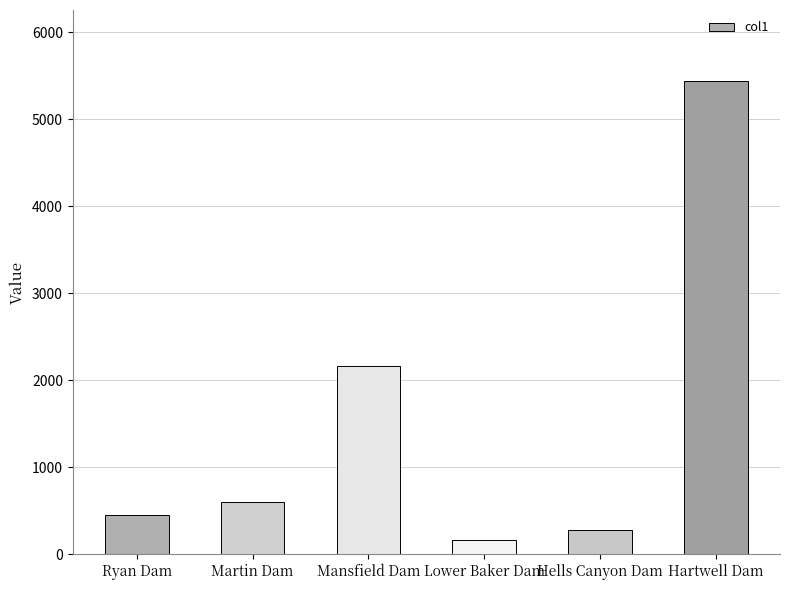

True or false: the data shows 606 at Mansfield Dam.

False